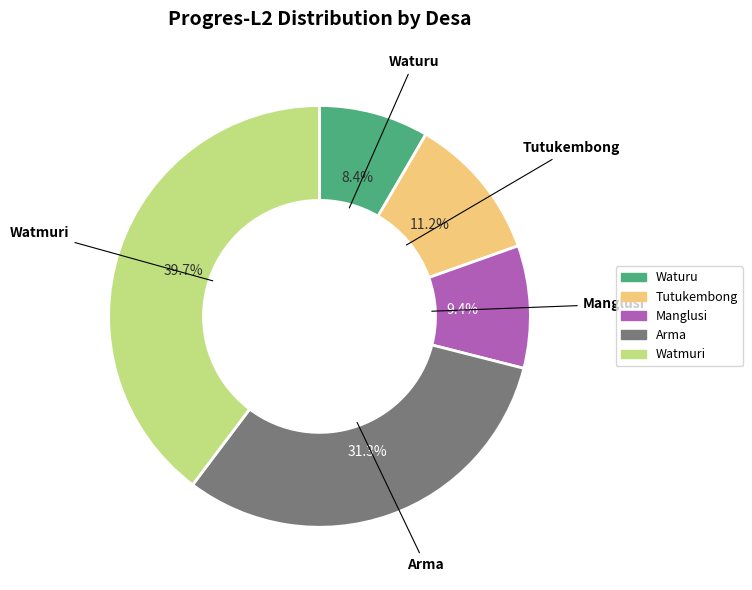

Which category has the biggest portion of the pie?

Watmuri